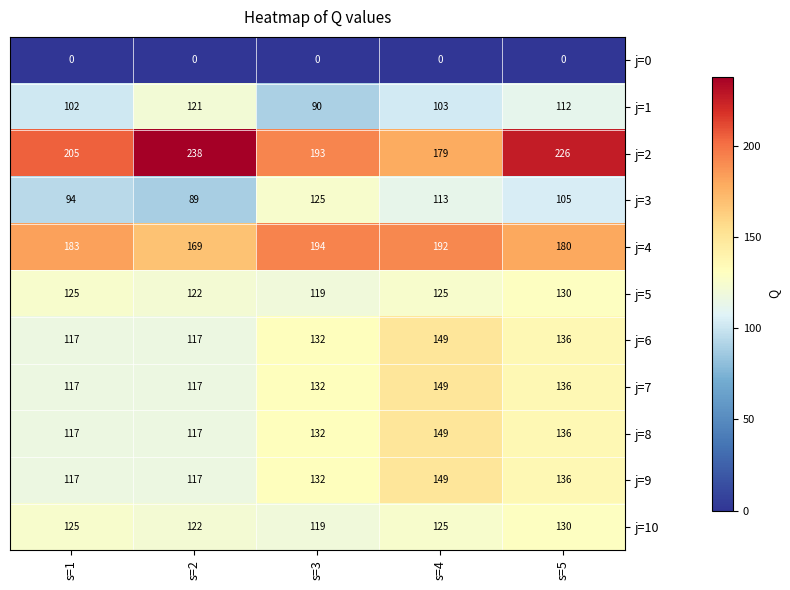

What is the minimum value for j=3?

89